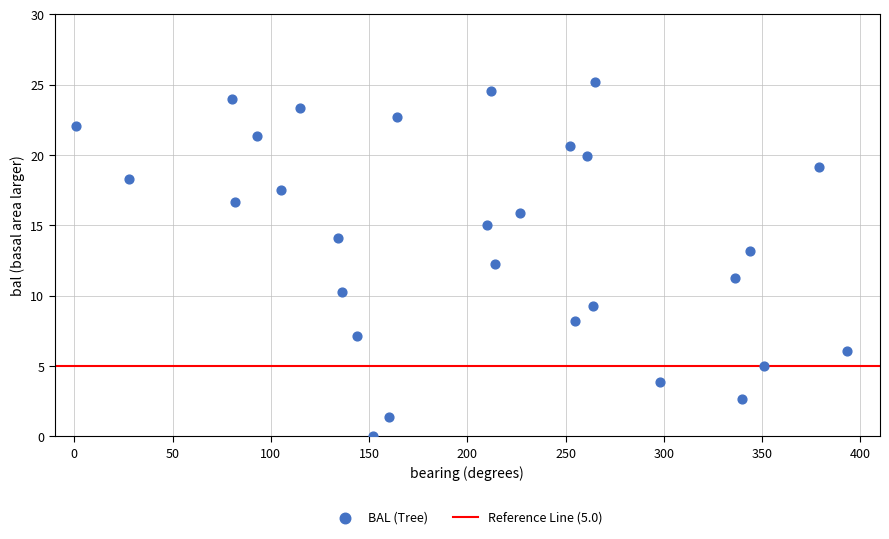

What is the range of X values (max minus min)?

392.0